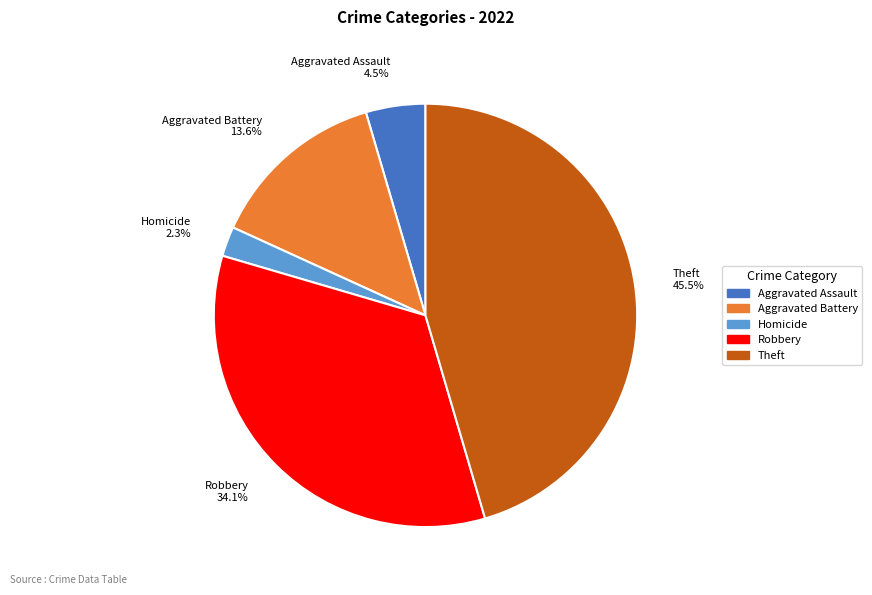

Does Robbery 34.1% account for over 50% of the chart?

No